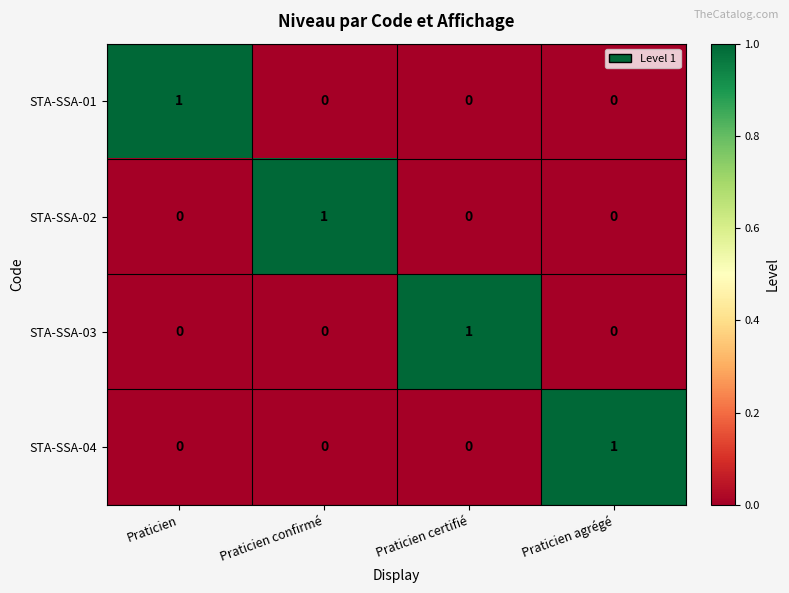

At how many categories does at least one series exceed 0?

4